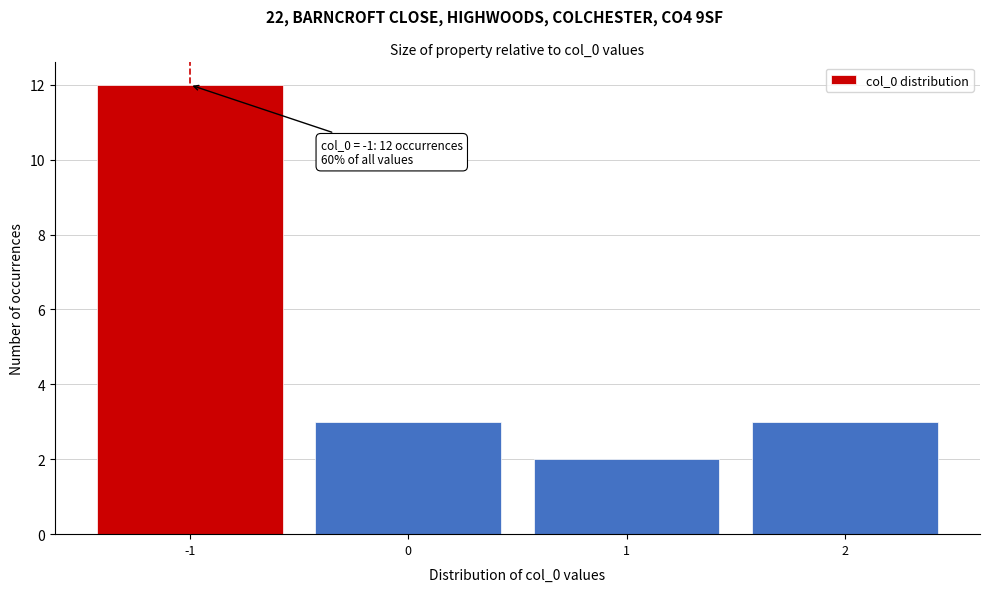

Over which range of the x-axis is the bar tallest?

-1.5 to -0.5